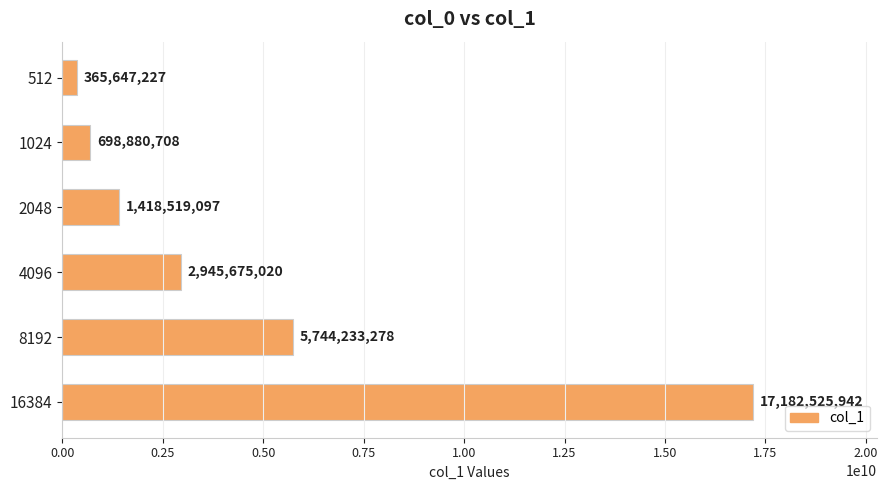

Between 1024 and 2048, which is larger?

2048